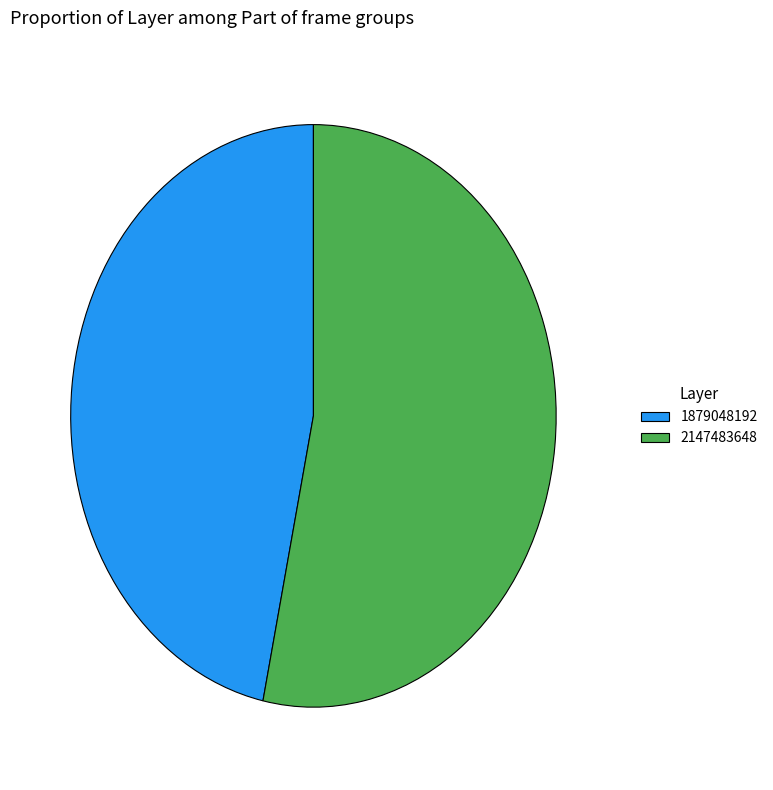

How many segments does this pie chart have?

2